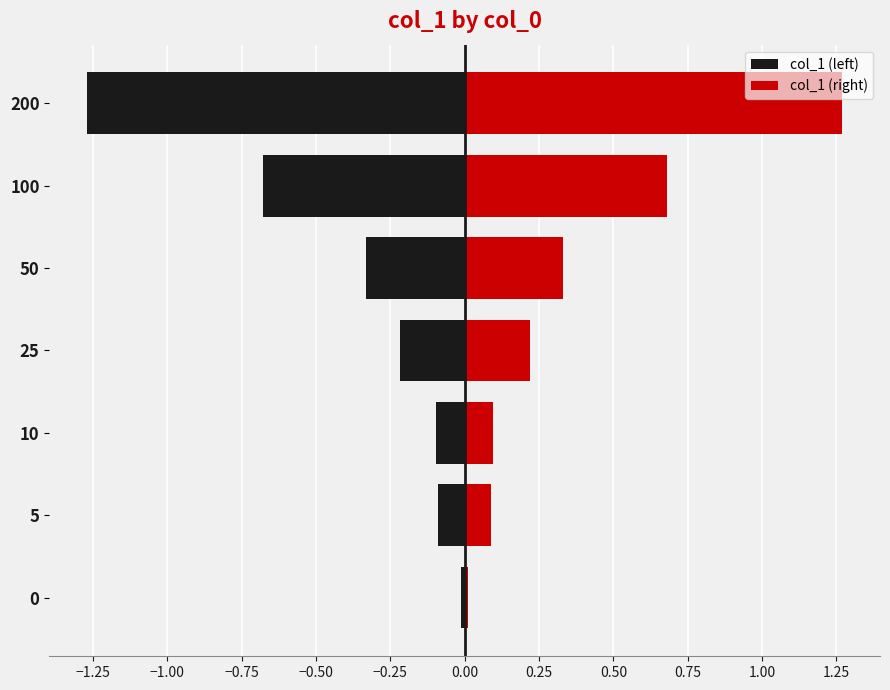

Are the bars grouped side by side (vs. stacked)?

Yes